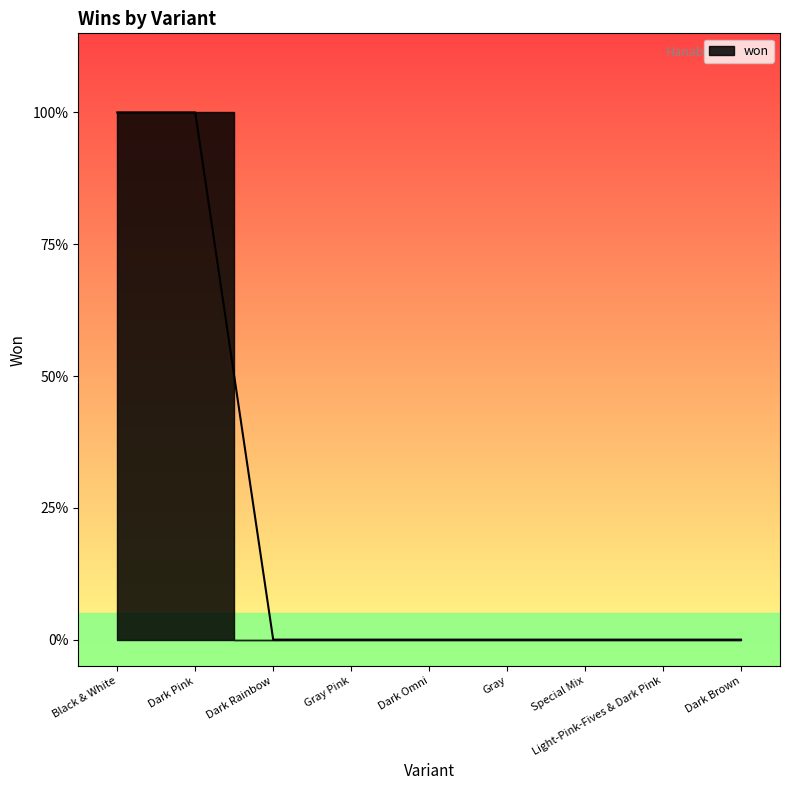

What is the change in value from Dark Pink to Dark Rainbow?

-1